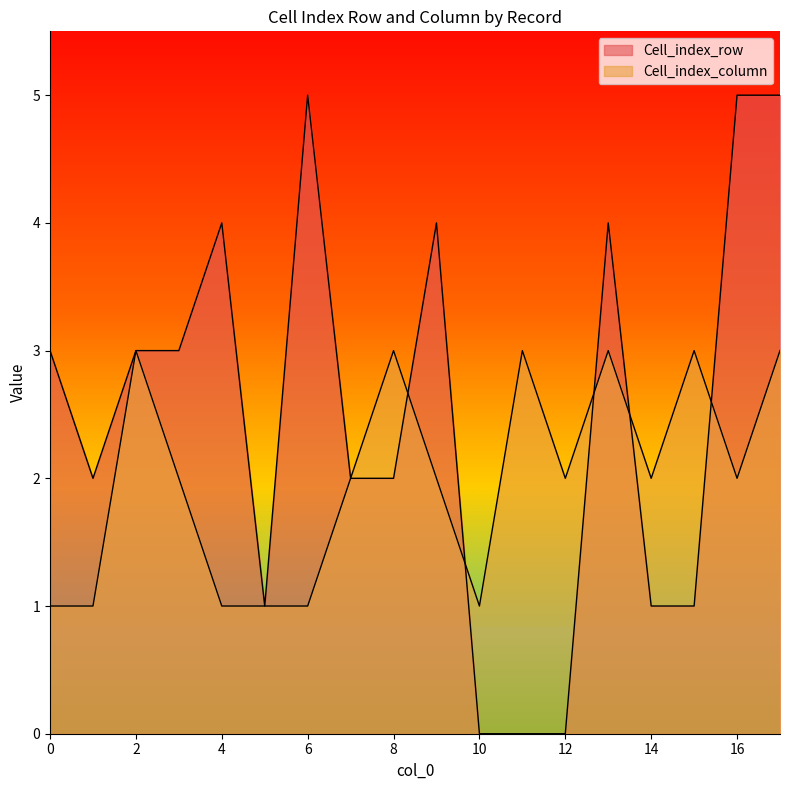

At which label does Cell_index_column first exceed 2?

2